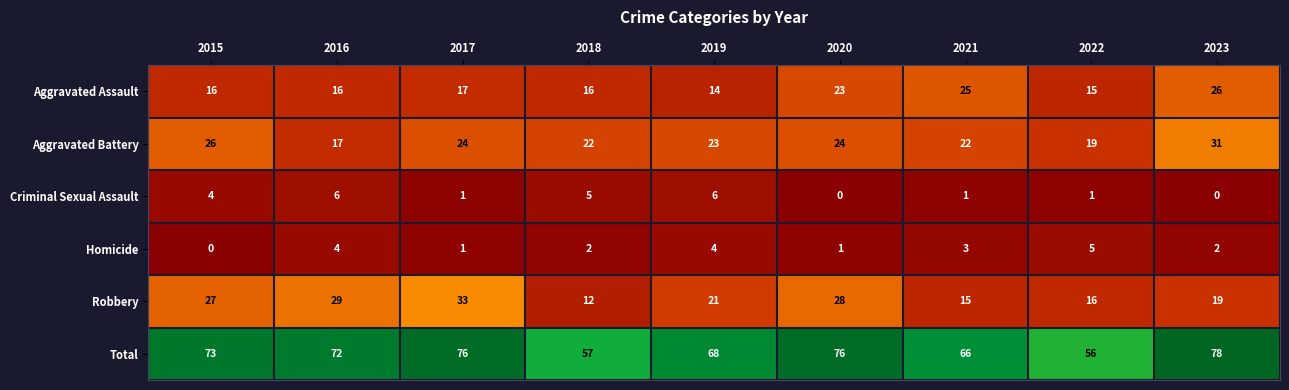

Count the number of categories in the chart.

9